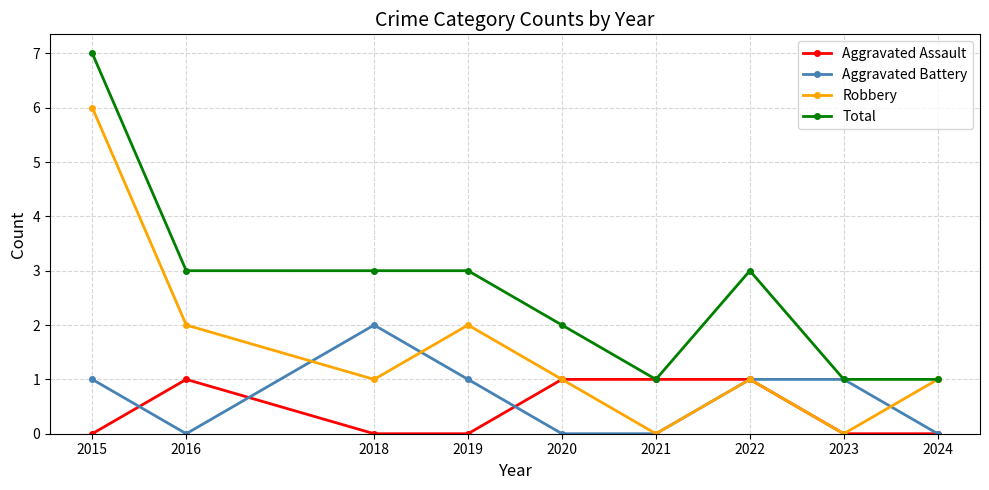

Count the Robbery values in the range 1 to 2.

6